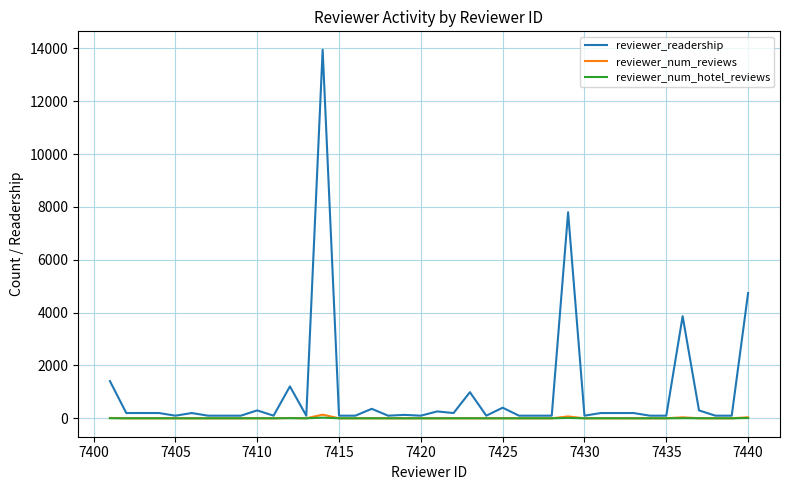

Which series has the largest total across all categories?

reviewer_readership